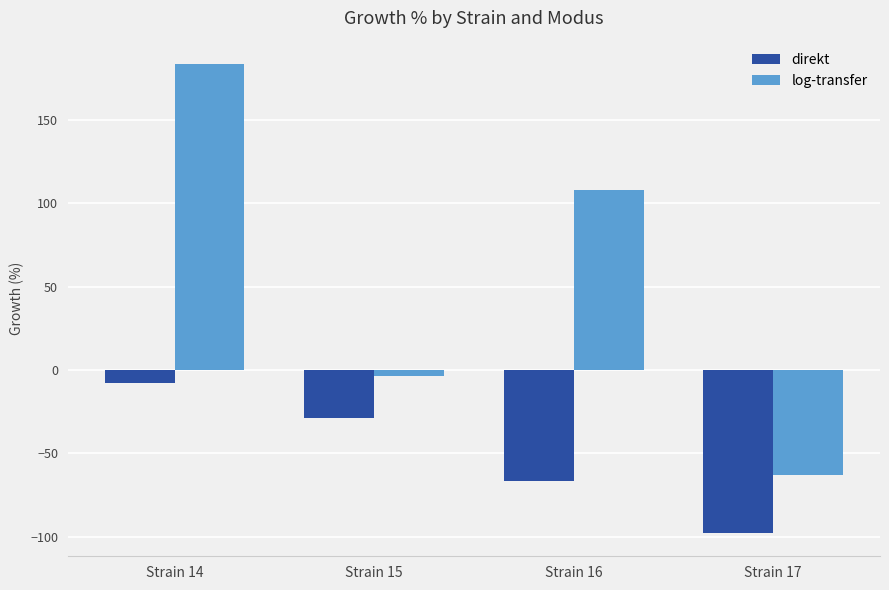

Are the bars horizontal?

No